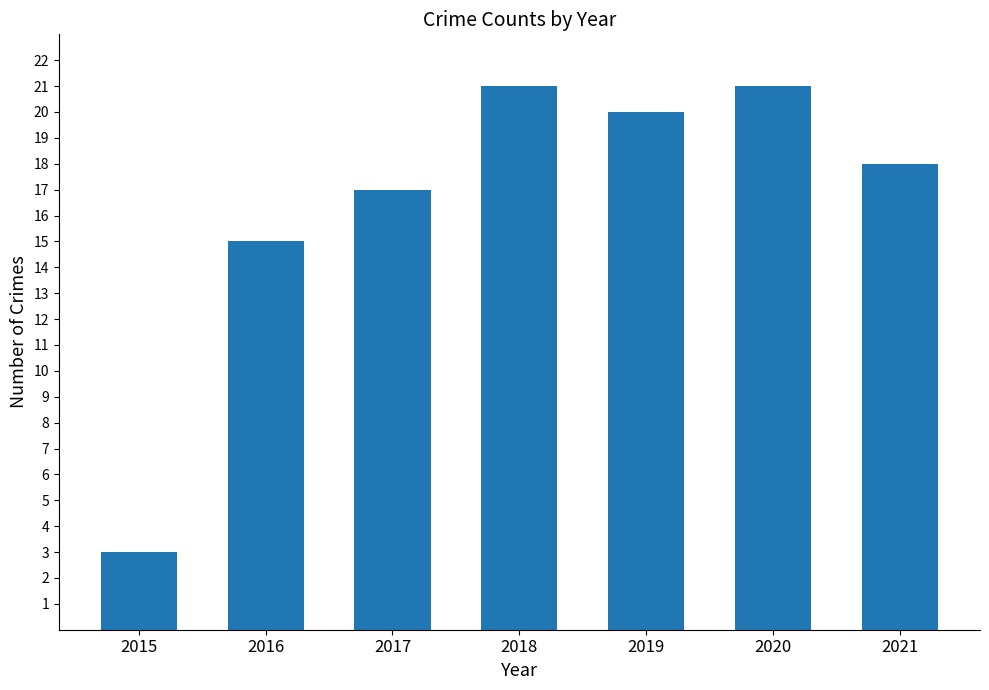

What is the change in value from 2015 to 2020?

+18